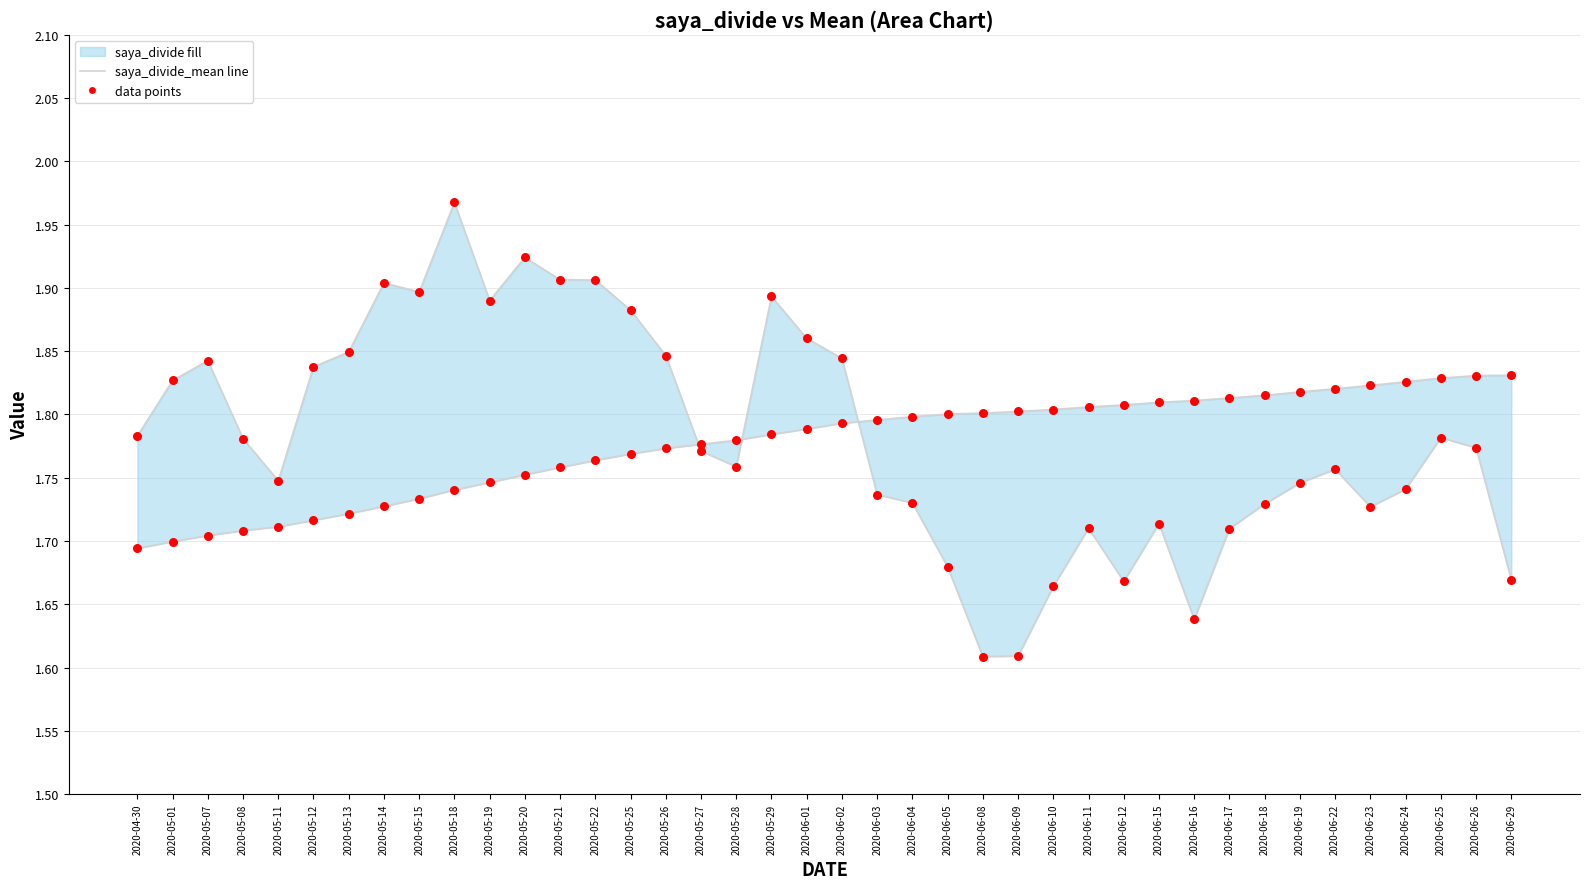

What is the total value across all series at 2020-05-21?

7.3